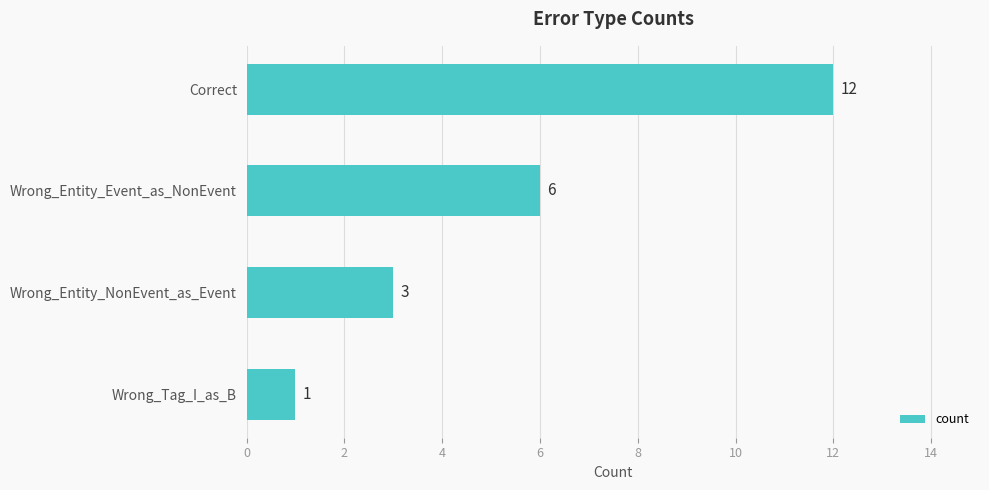

Reading bottom to top, transcribe all the data shown in this chart.

1	3	6	12